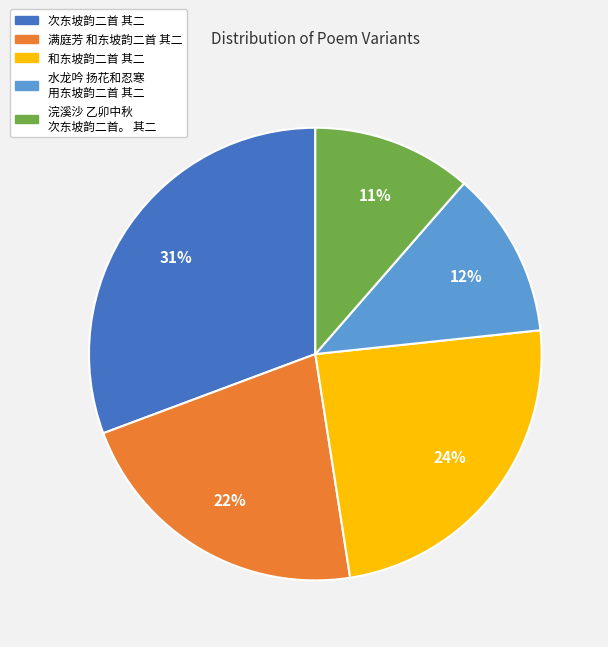

Is there any slice that represents more than half of the pie?

No